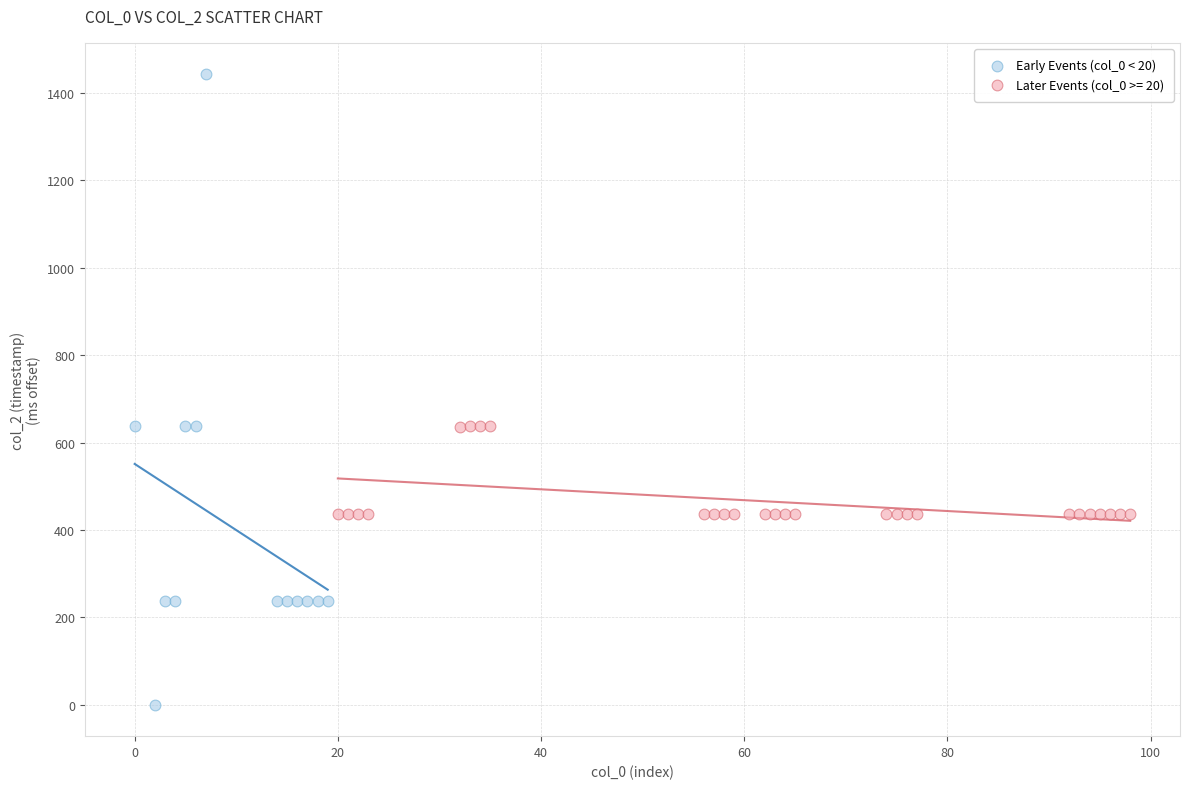

Which series has the largest Y range (max minus min)?

Early Events (col_0 < 20)